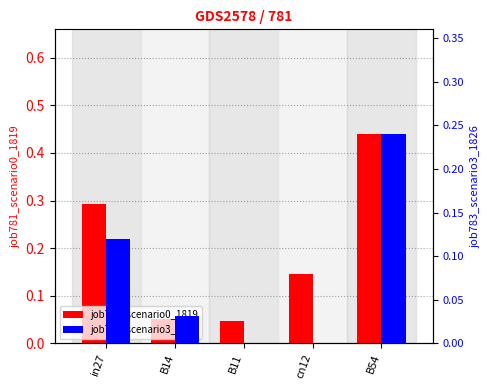

Reading left to right, extract all data points from this chart.

job781_scenario0_1819: 0.3	0.1	0.0	0.1	0.4
job783_scenario3_1826: 0.1	0.0	0.0	0.0	0.2